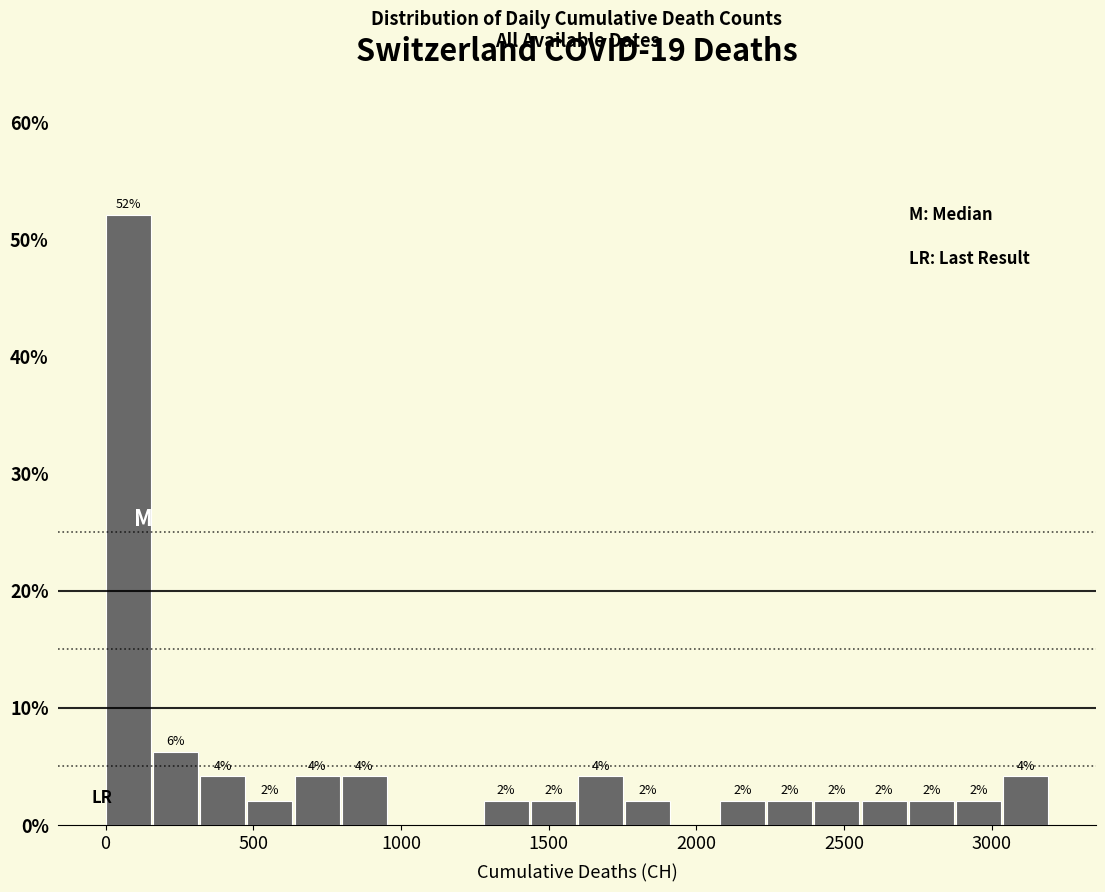

Around what value on the x-axis is the tallest bar? Give the approximate position of its centre, as read against the axis.

100